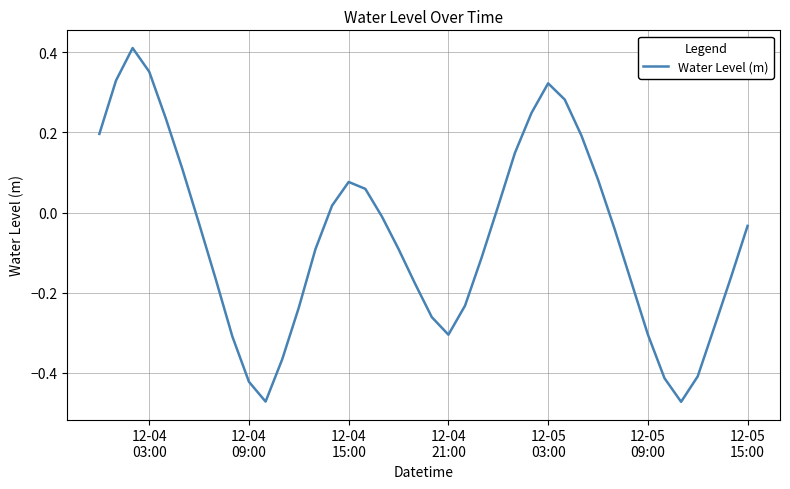

What is the difference between the maximum and minimum values?

0.9